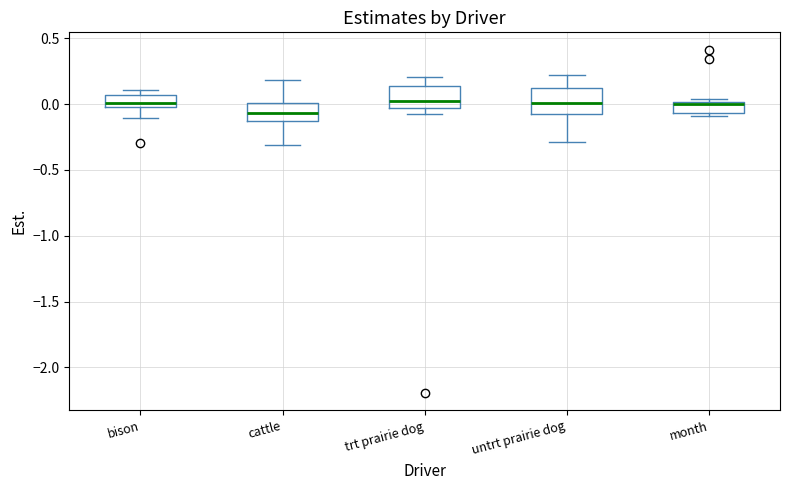

Reading left to right, read every box against the y-axis: the position of its median line, the range the box covers, and the ends of its whiskers. The values are not printed on the chart, so give them approximately, as read against the axis.

bison: median 0.00 (just above the box's lower edge), box 0.00 to 0.05, whiskers -0.10 to 0.10
cattle: median -0.05, box -0.15 to 0.00, whiskers -0.30 to 0.20
trt prairie dog: median 0.05, box -0.05 to 0.15, whiskers -0.05 (just below the box's lower edge) to 0.20
untrt prairie dog: median 0.00, box -0.05 to 0.15, whiskers -0.30 to 0.20
month: median 0.00 (just below the box's upper edge), box -0.05 to 0.00, whiskers -0.10 to 0.05